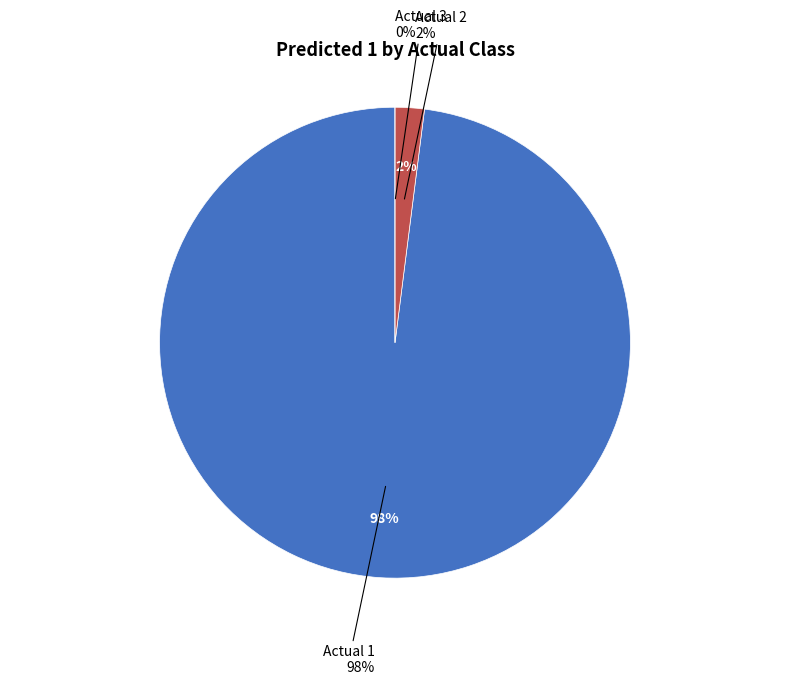

What is the ratio of the value at Actual 1 to the value at Actual 2?

48.9